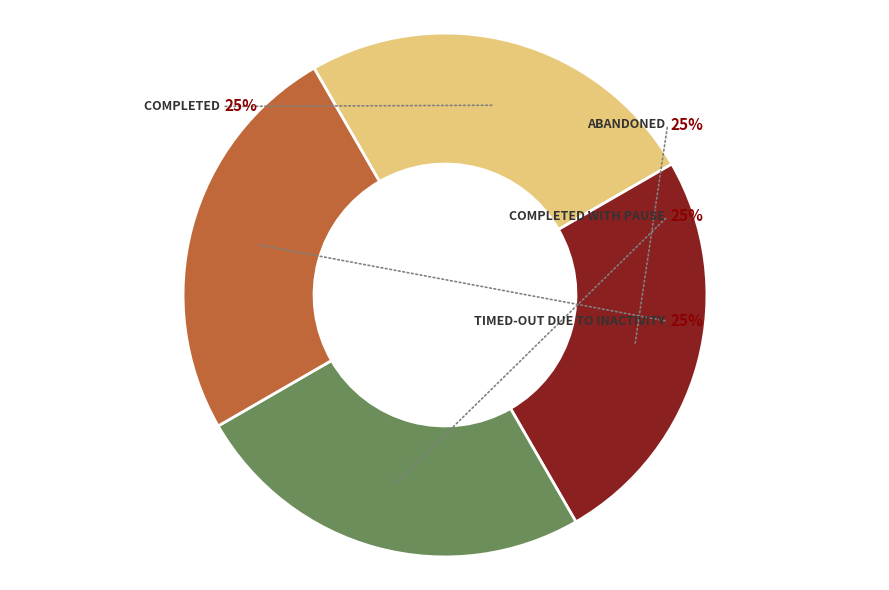

Is there any slice that represents more than half of the pie?

No